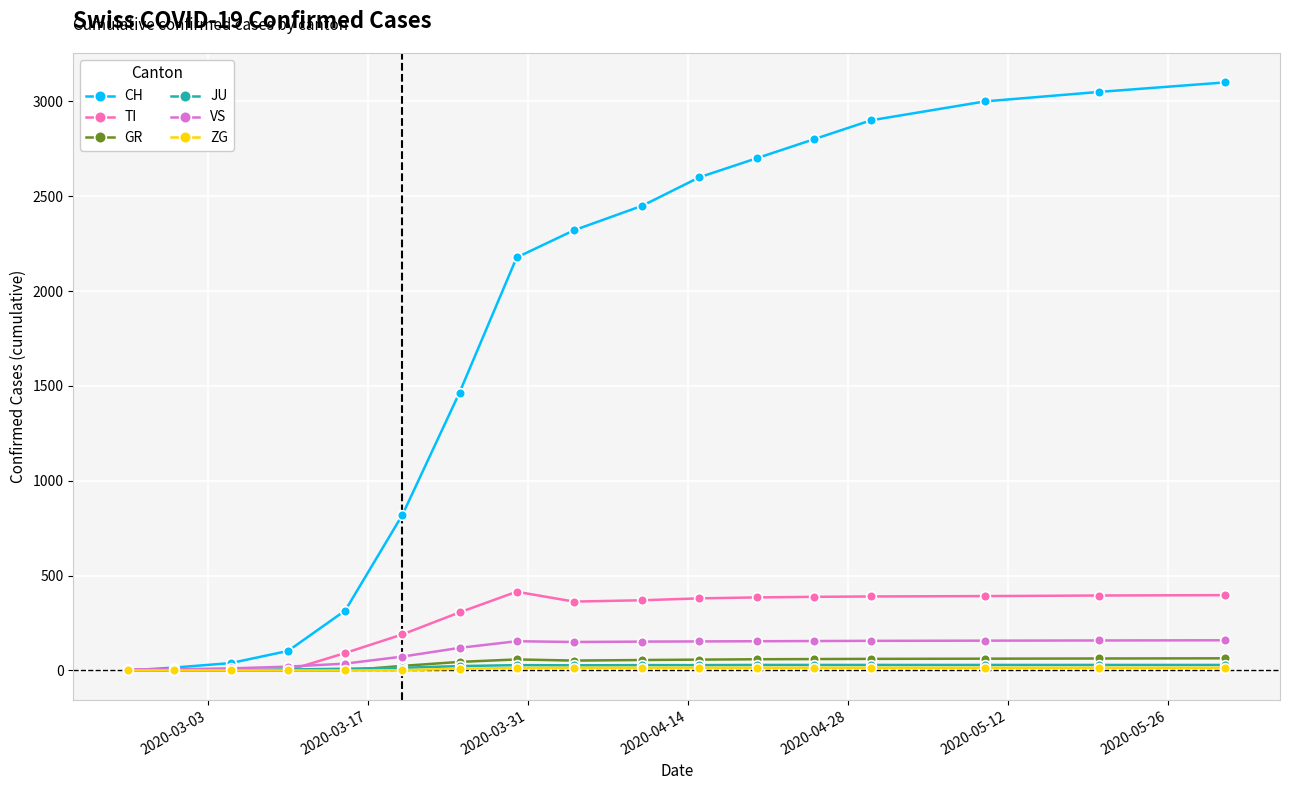

Which series has the largest total across all categories?

CH